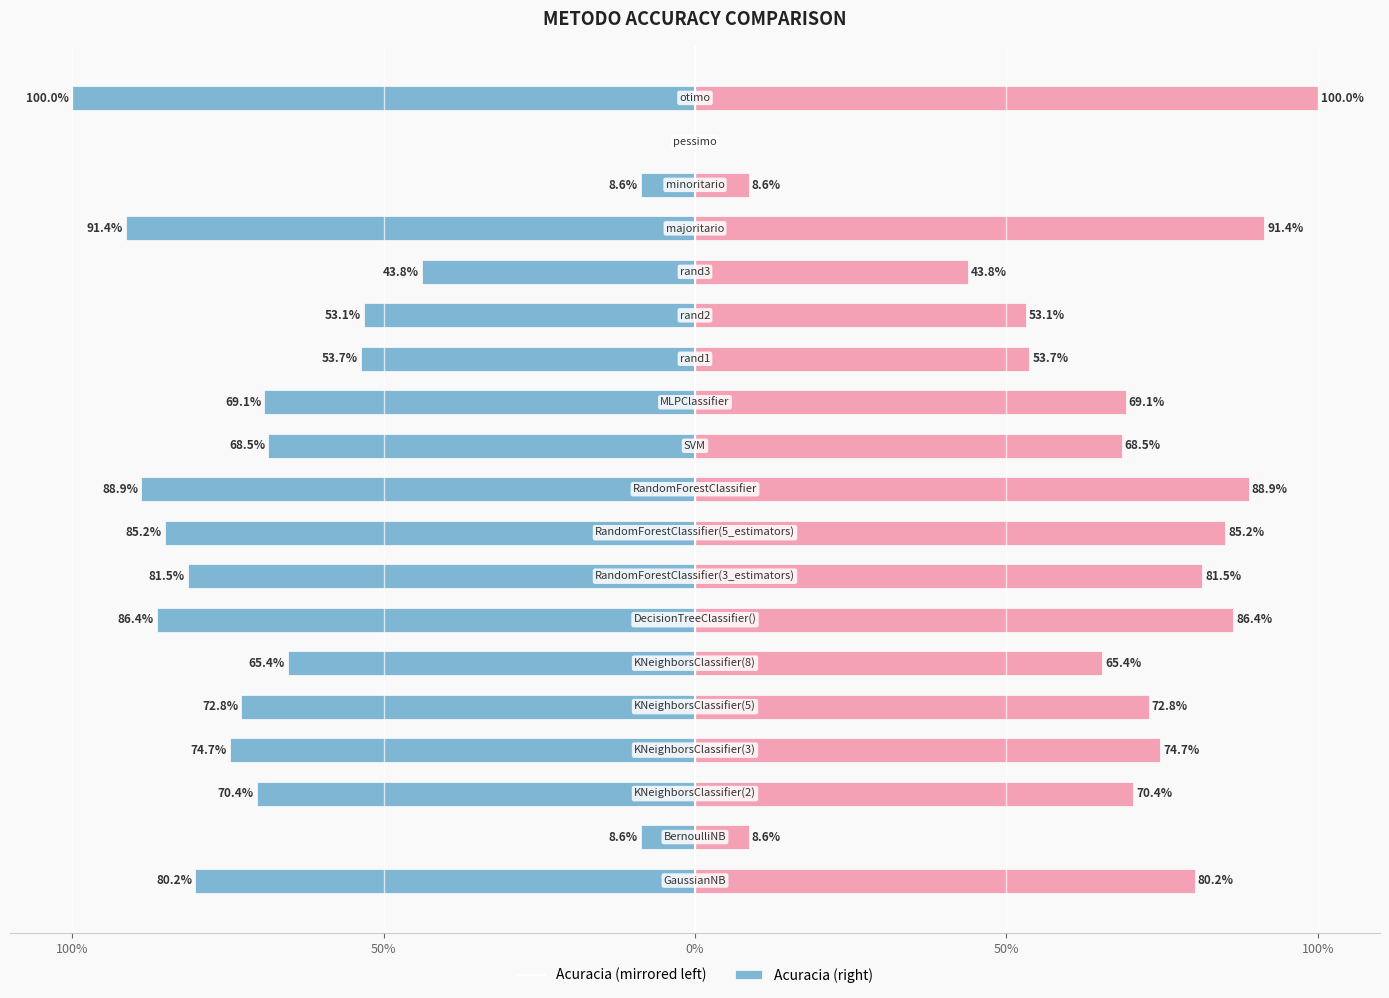

How many negative values does the Acuracia (left) series have?

18